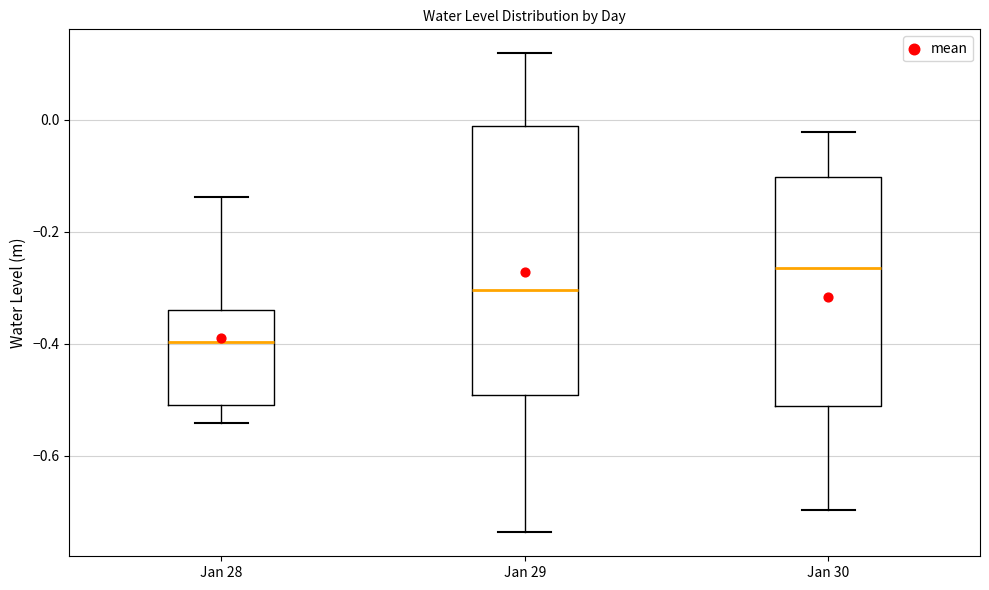

Comparing the boxes themselves (not the whiskers), which one is the tallest?

Jan 29